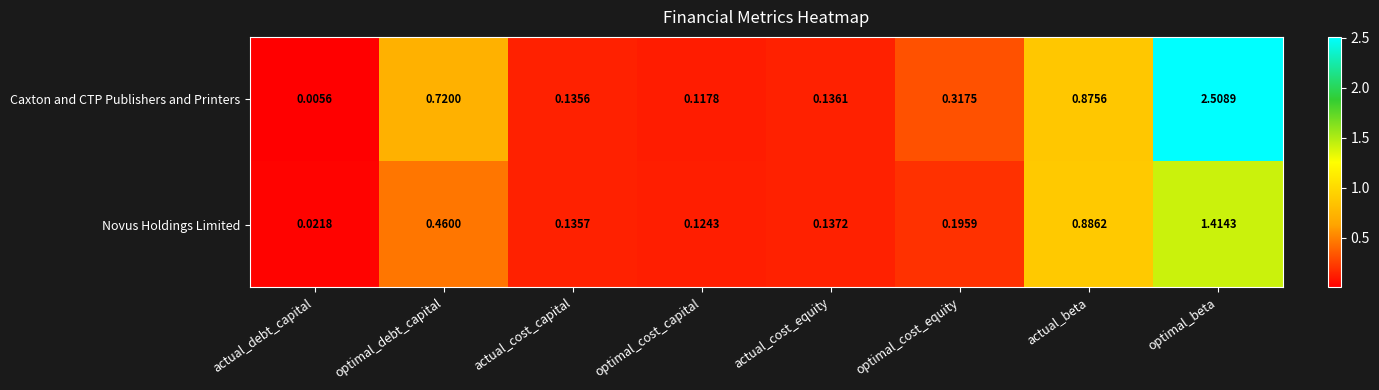

At which label does Caxton and CTP Publishers and Printers reach its peak?

optimal_beta